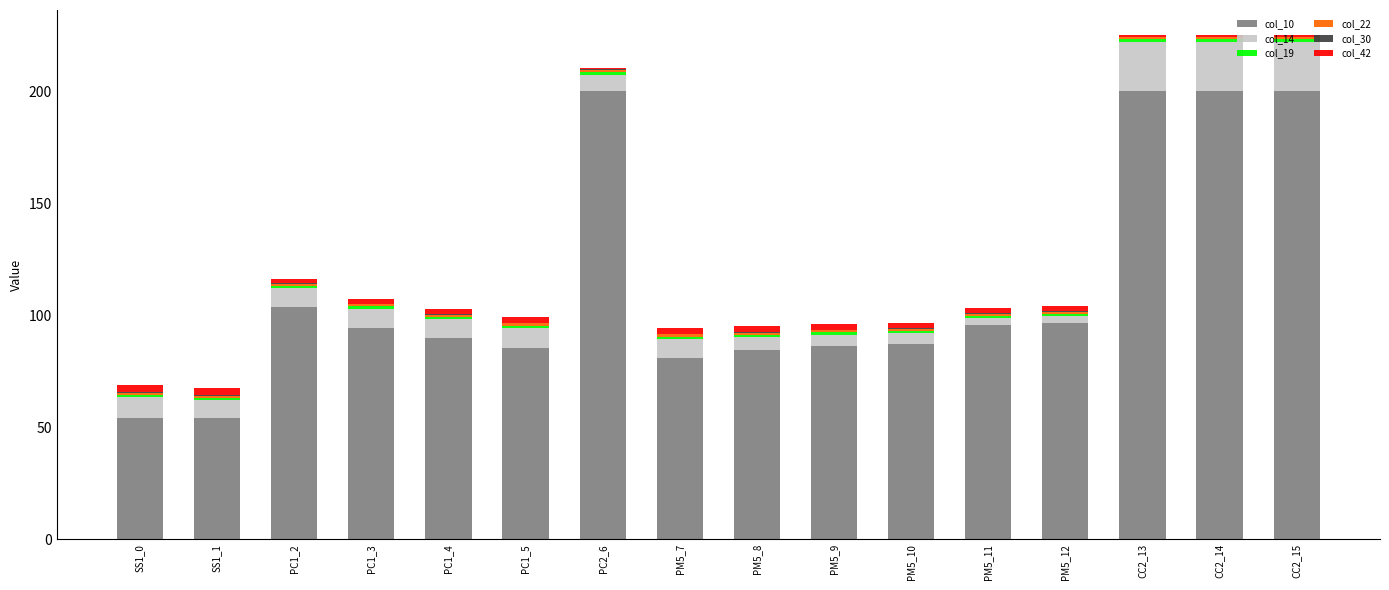

What is the sum of all col_10 values?

1811.7